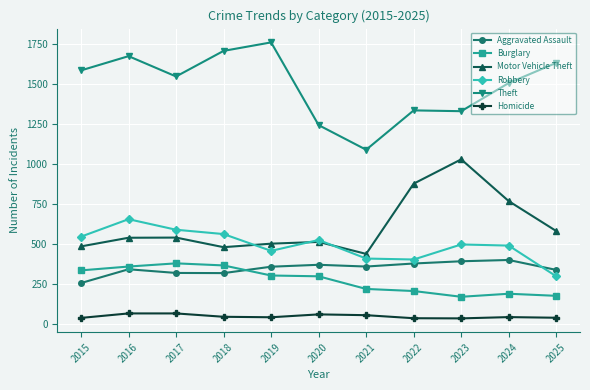

How many categories are shown in the chart?

11